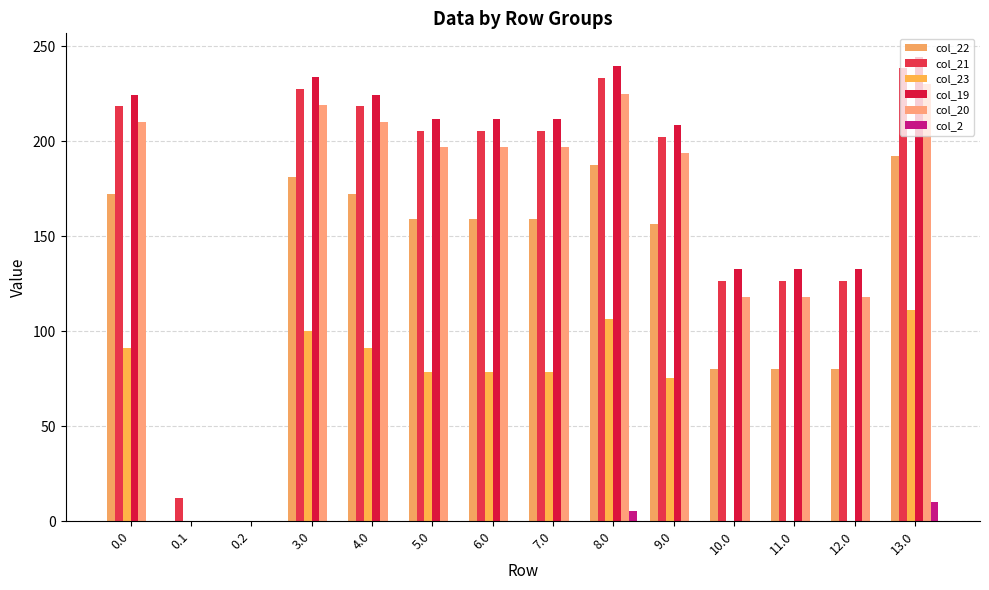

At which label does col_20 reach its minimum?

0.1